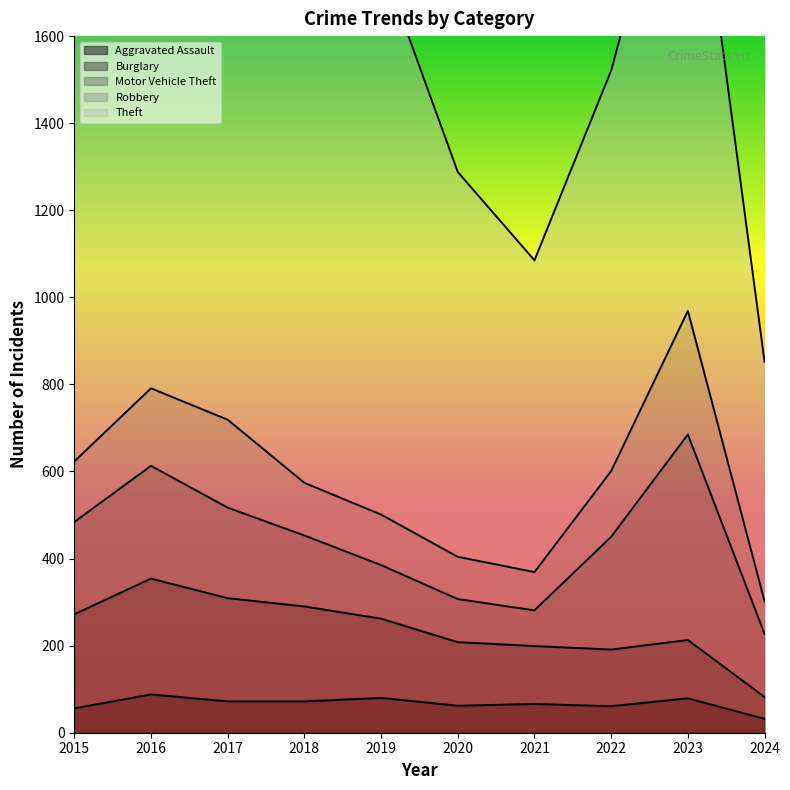

Is it true that Motor Vehicle Theft equals 424 at 2022?

False